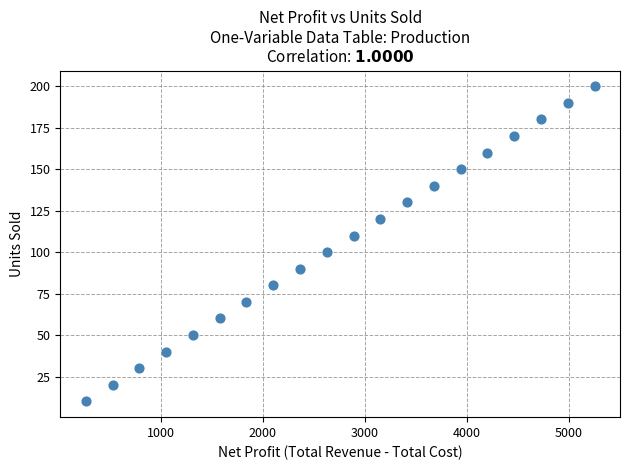

What is the range of Y values (max minus min)?

190